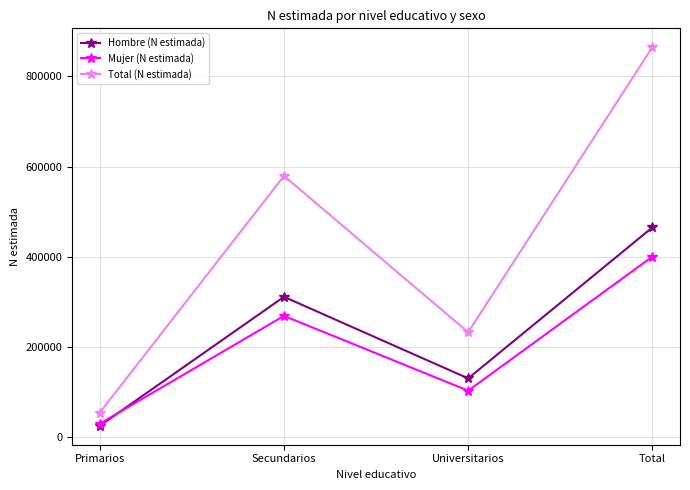

At which category does Mujer (N estimada) reach its first local peak?

Secundarios